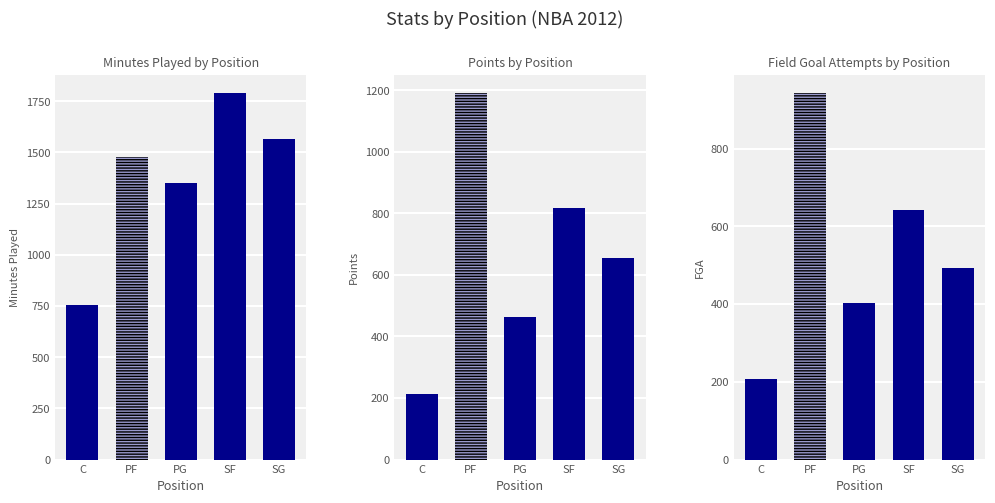

What is the difference between the highest and lowest values at SF?

1150